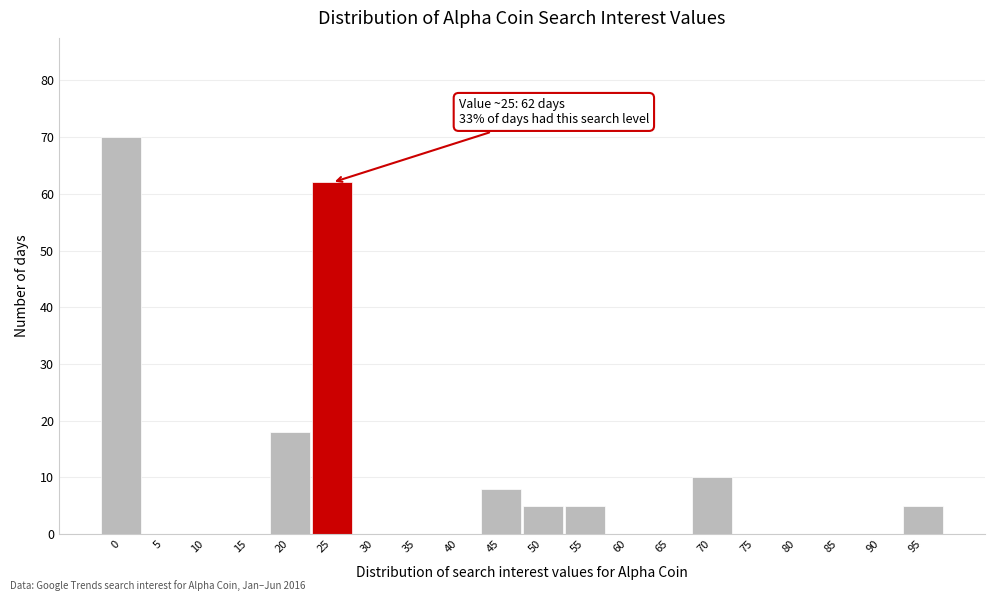

Reading left to right, list all the values displayed in this chart.

0=70	5=0	10=0	15=0	20=18	25=62	30=0	35=0	40=0	45=8	50=5	55=5	60=0	65=0	70=10	75=0	80=0	85=0	90=0	95=5